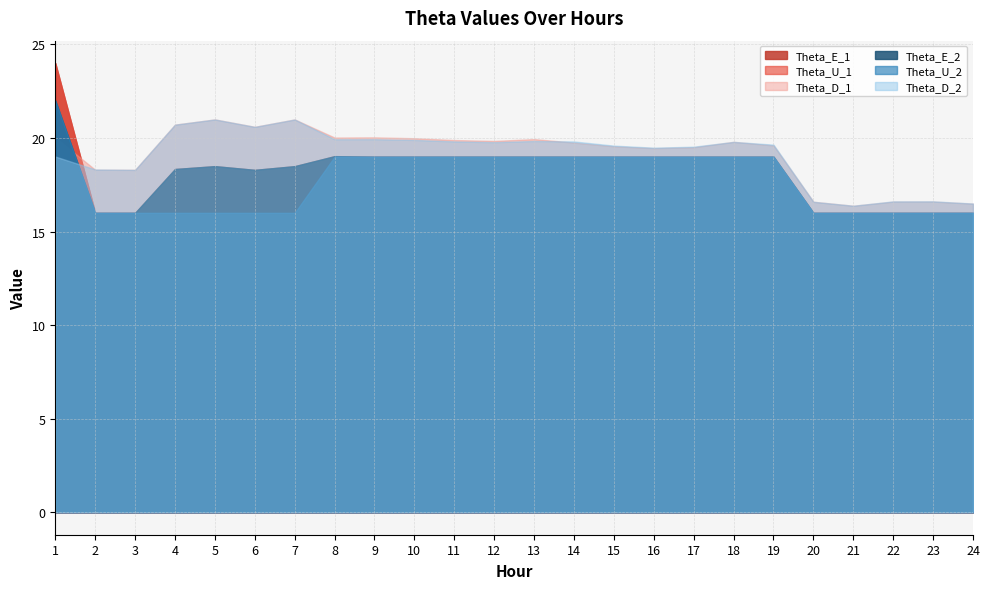

True or false: Theta_D_1 has a value of 16.5 at 24.

True